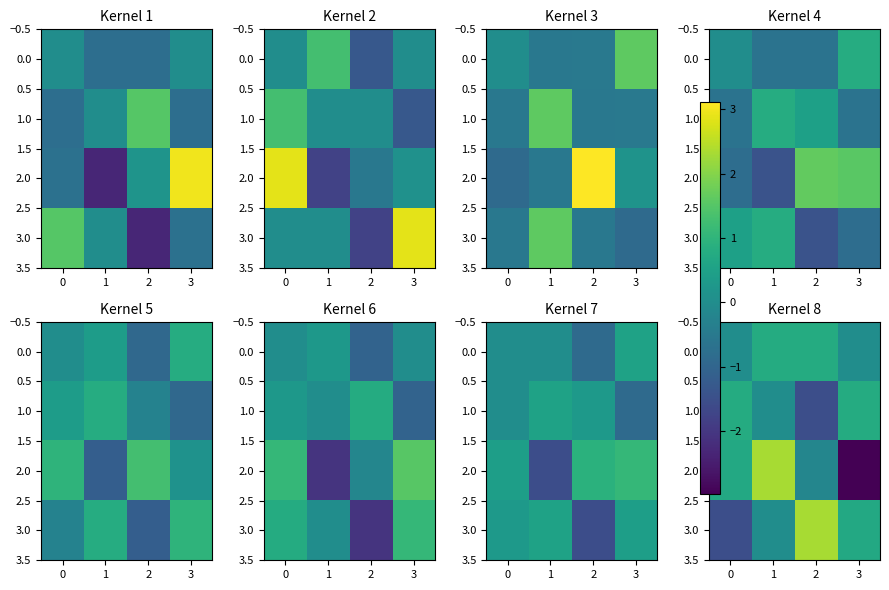

What is the total value across all series at 3?

-1.5